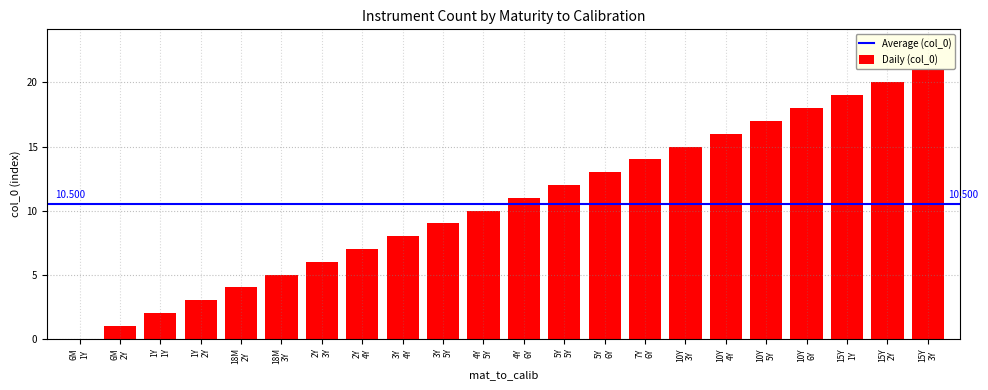

Reading left to right, list all the values displayed in this chart.

6M
1Y=0	6M
2Y=1	1Y
1Y=2	1Y
2Y=3	18M
2Y=4	18M
3Y=5	2Y
3Y=6	2Y
4Y=7	3Y
4Y=8	3Y
5Y=9	4Y
5Y=10	4Y
6Y=11	5Y
5Y=12	5Y
6Y=13	7Y
6Y=14	10Y
3Y=15	10Y
4Y=16	10Y
5Y=17	10Y
6Y=18	15Y
1Y=19	15Y
2Y=20	15Y
3Y=21